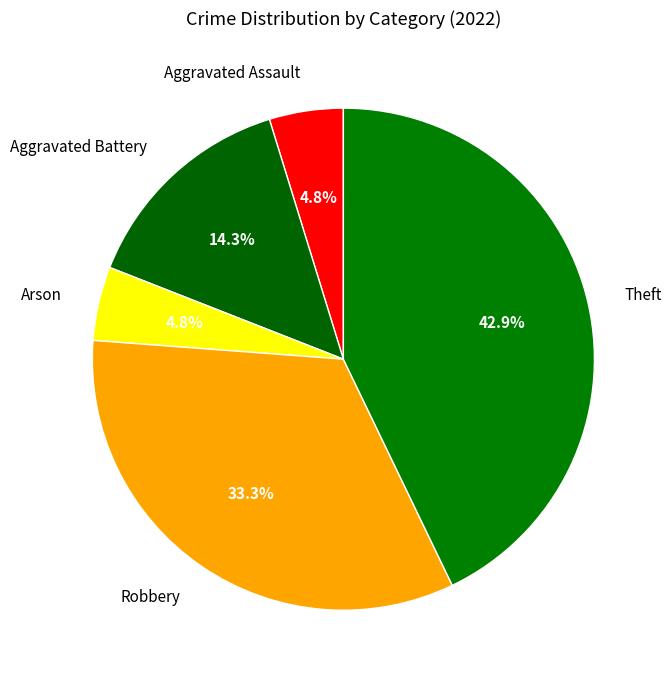

Does Aggravated Assault represent more than half of the total?

No